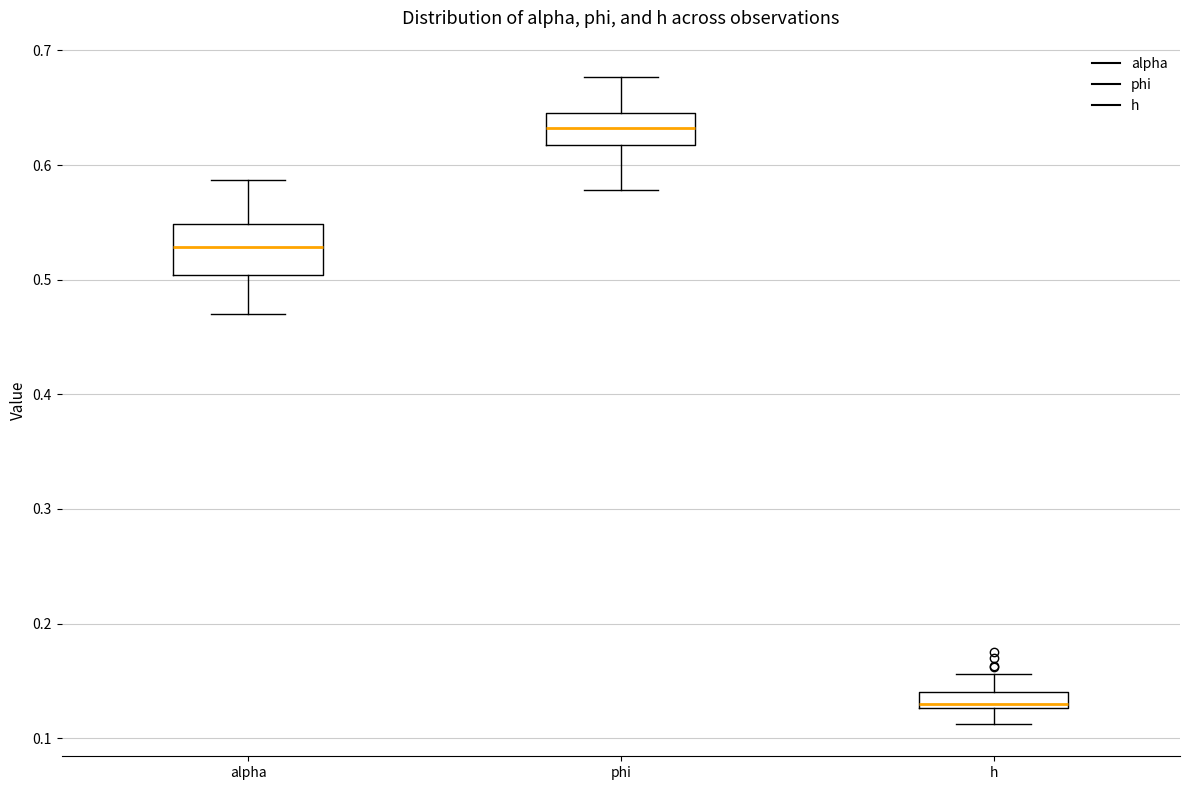

Which box is the tallest, from its lower edge to its upper edge?

alpha